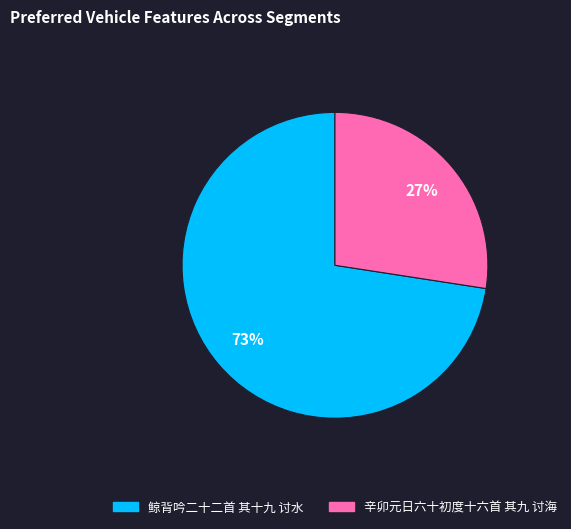

The 辛卯元日六十初度十六首 其九 讨海 slice represents 27% of the pie. True or false?

True